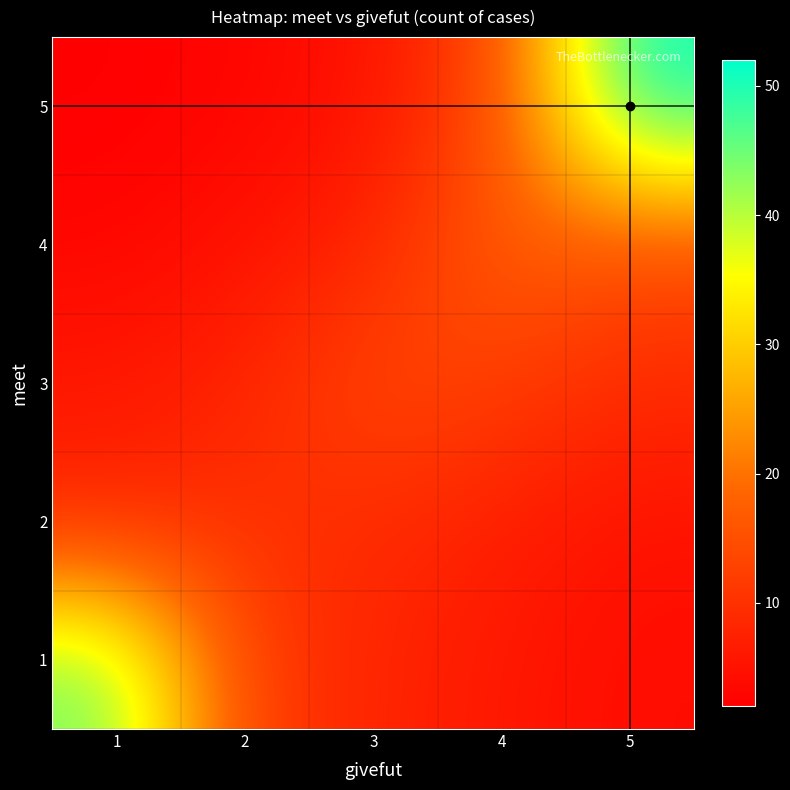

At which category does the chart reach its peak across all series?

5